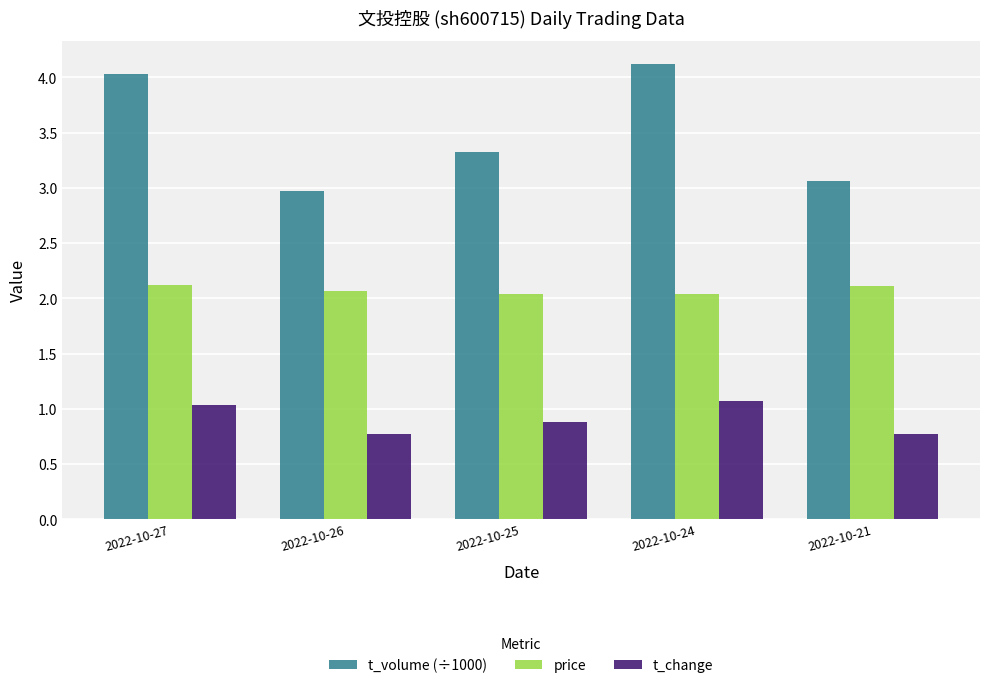

Which series has the largest range (max minus min)?

t_volume (÷1000)